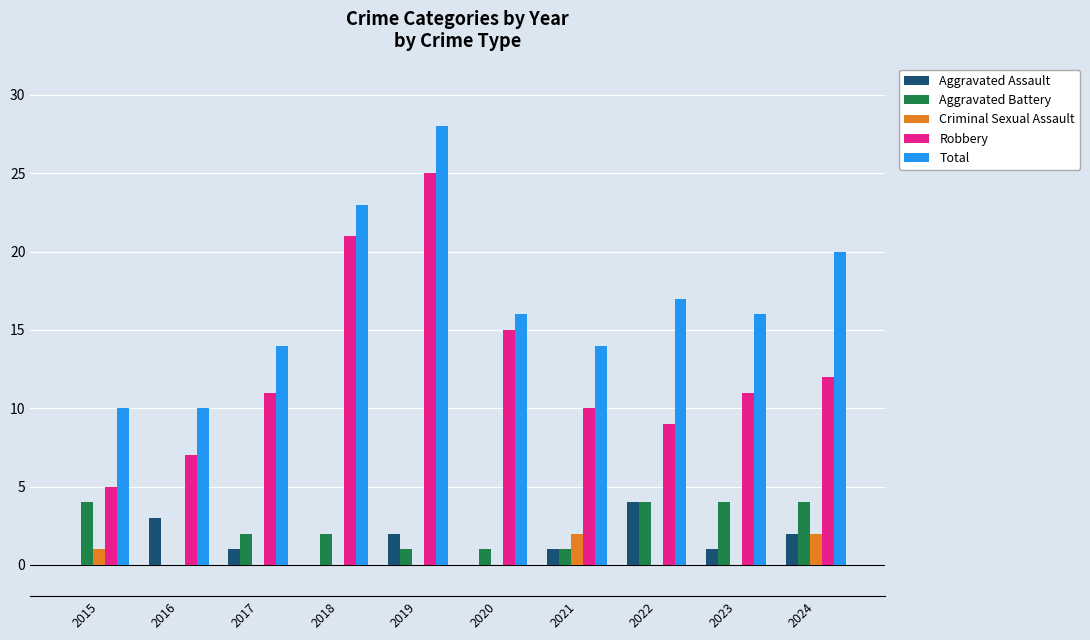

Which category has the highest value across all series?

2019